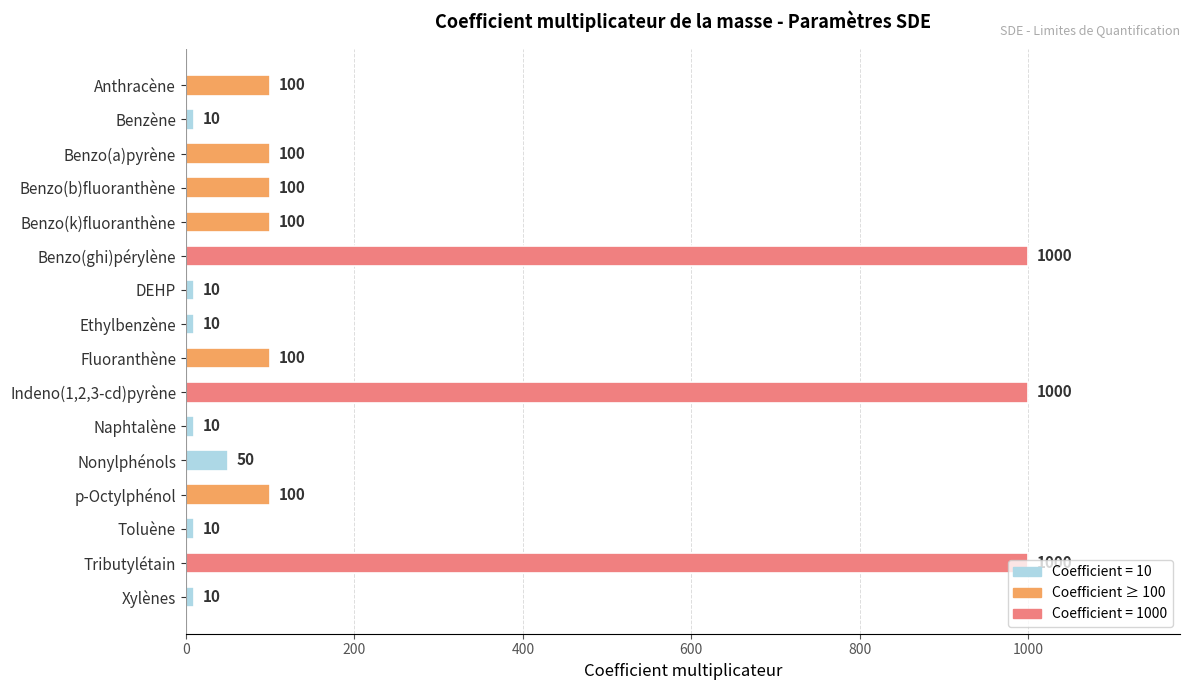

Between Indeno(1,2,3-cd)pyrène and Nonylphénols, which is larger?

Indeno(1,2,3-cd)pyrène